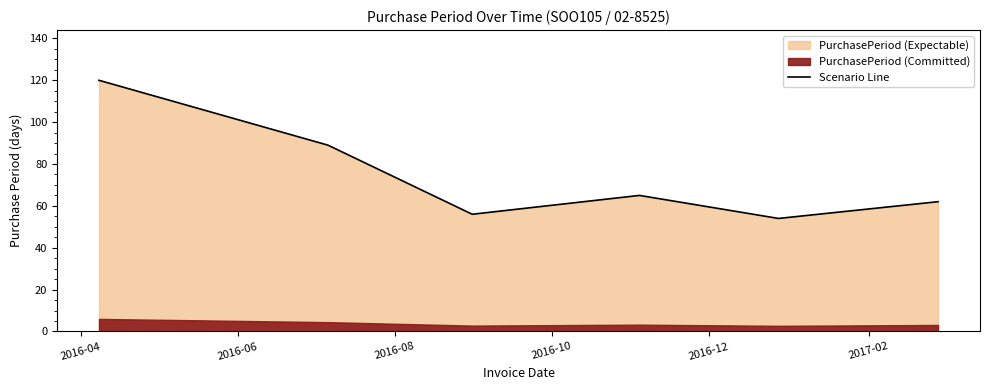

How many interior local valleys (lower than both neighbors) does the data have?

2